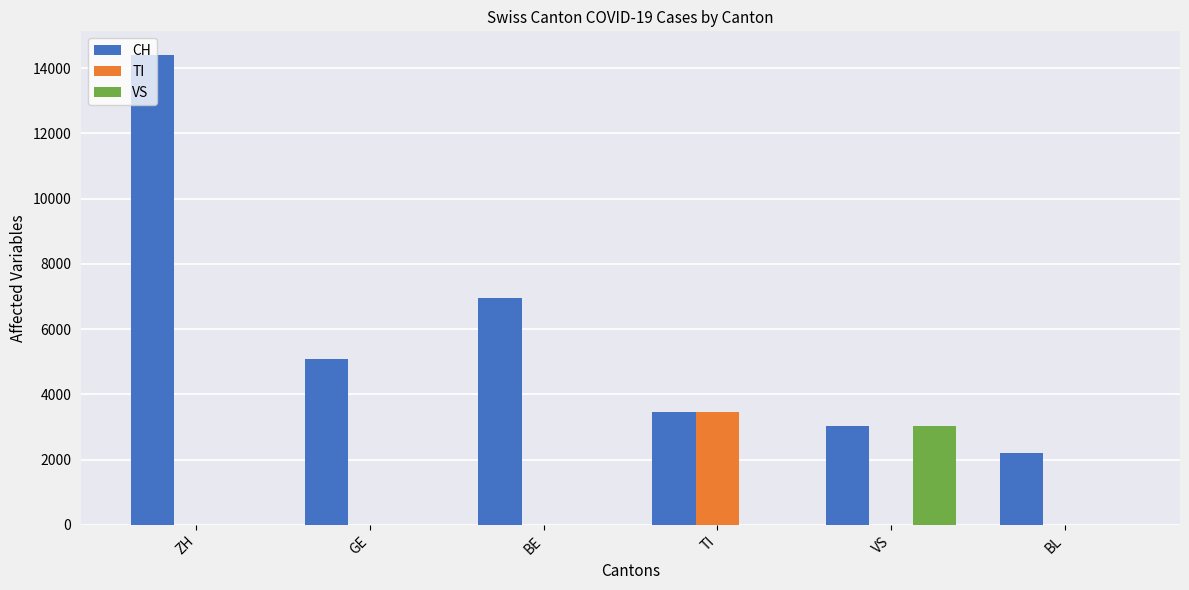

Is the value of VS at VS greater than the value of TI at TI?

No